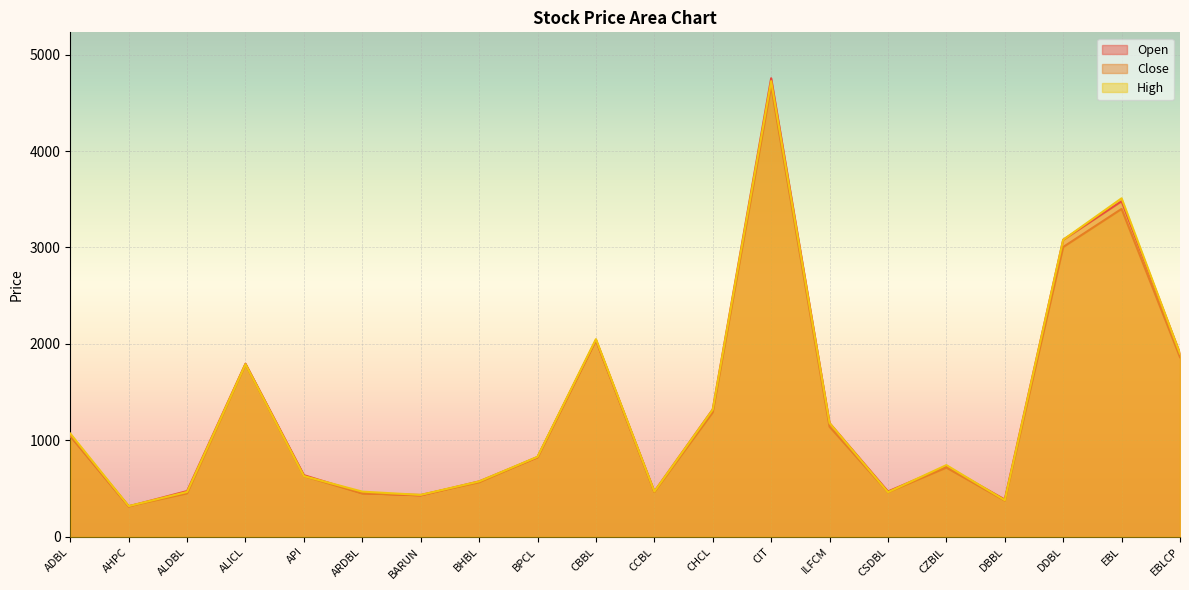

Which series changed the most between CZBIL and EBLCP?

Open